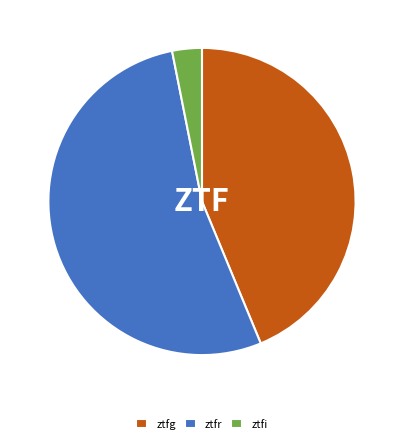

What is the smallest slice in the pie chart?

ztfi